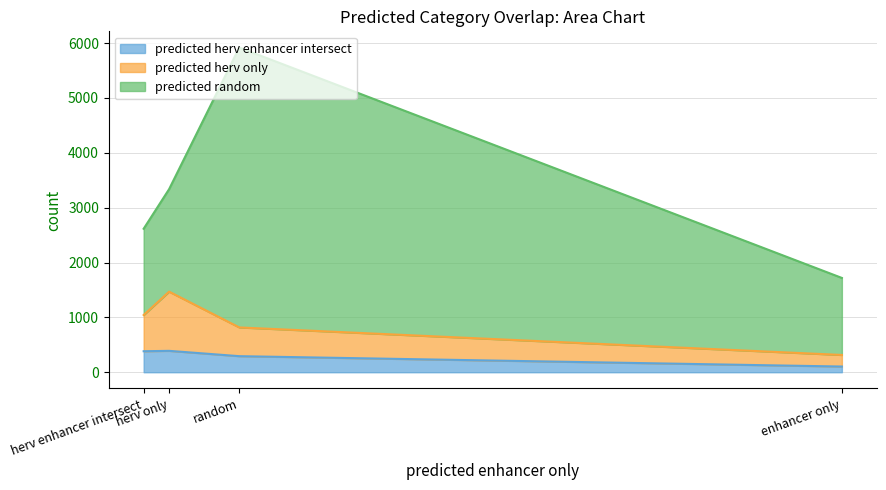

True or false: predicted herv only has more than 0 points higher than both neighbors.

True